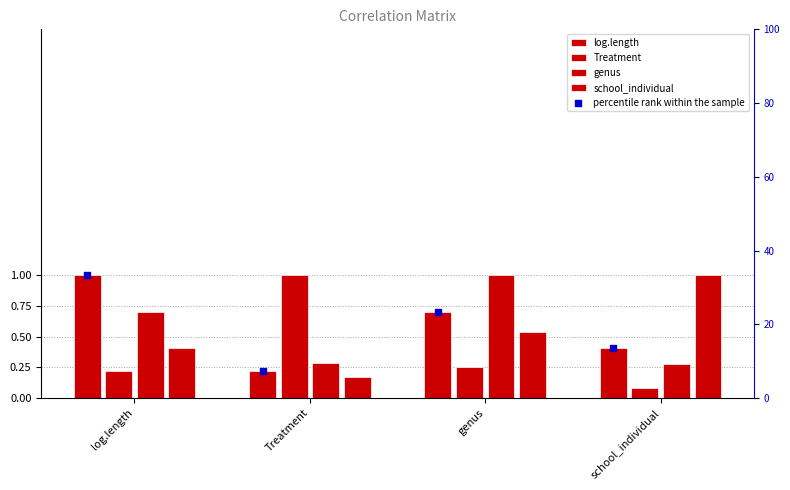

Which series has the widest spread of Y values?

percentile rank within the sample